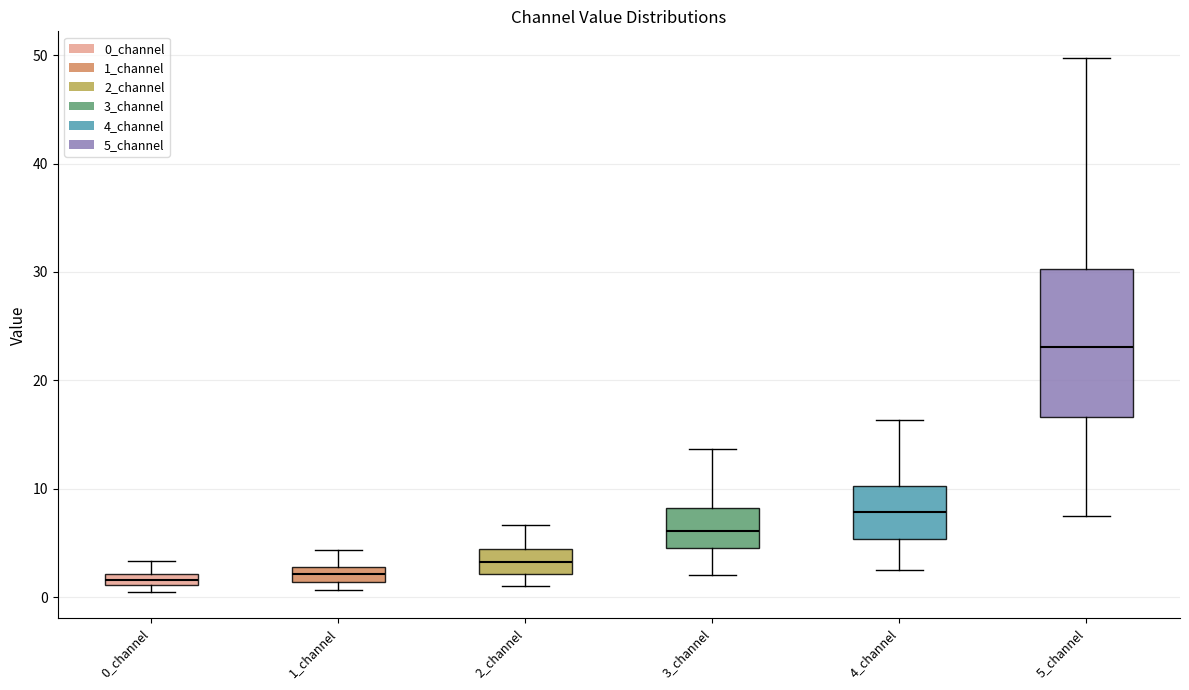

Which box is the tallest, from its lower edge to its upper edge?

5_channel